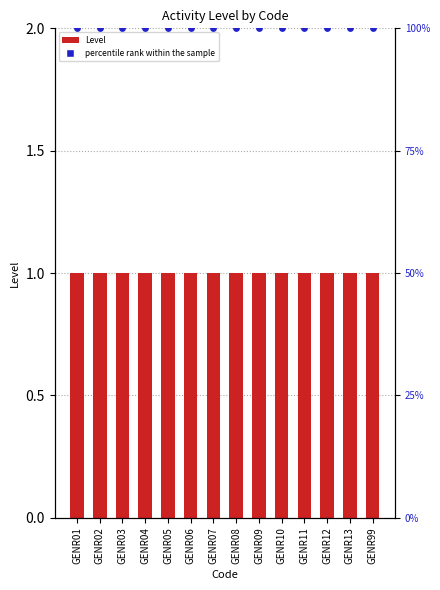

Is the value of percentile rank within the sample at GENR11 greater than the value of Level at GENR13?

Yes